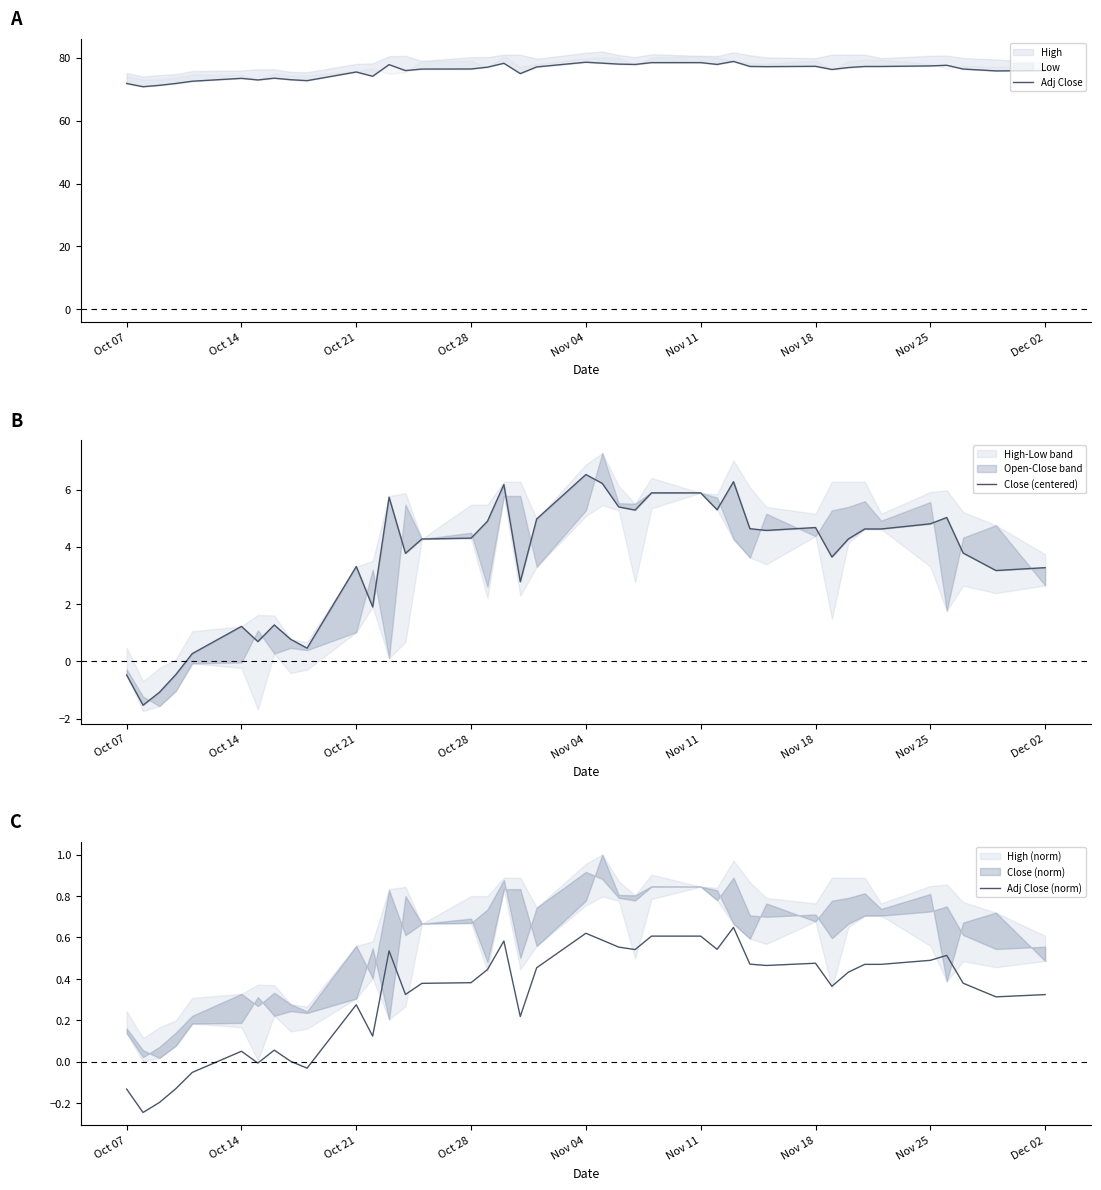

True or false: Adj Close and Close (centered) cross at least once.

False